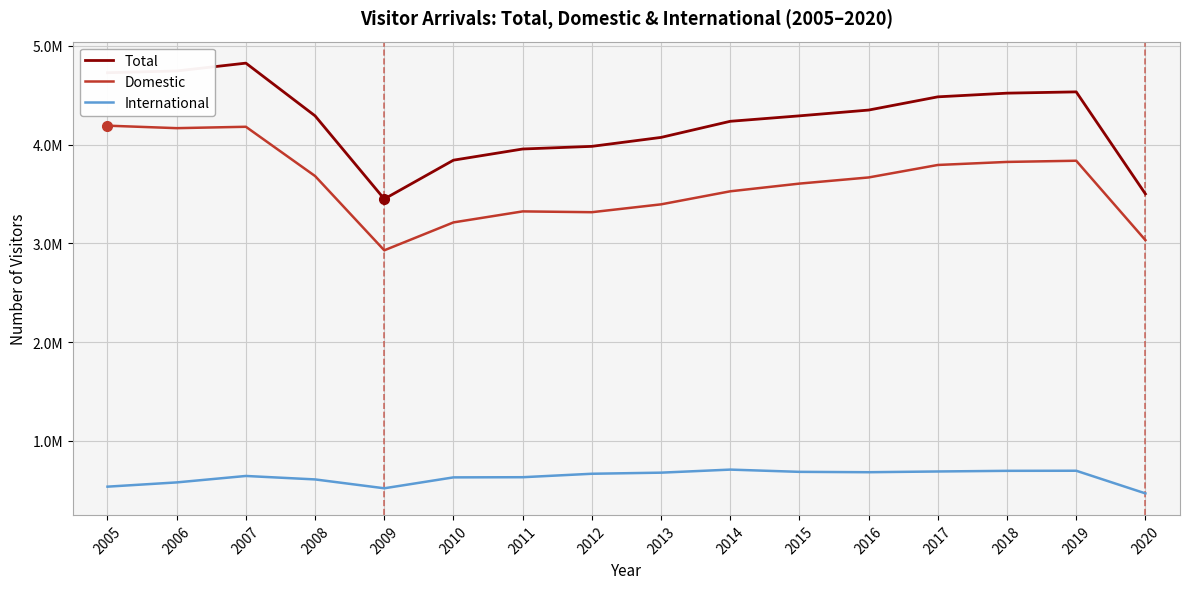

List the labels in order of International value, smallest first.

2020, 2009, 2005, 2006, 2008, 2010, 2011, 2007, 2012, 2013, 2016, 2015, 2017, 2018, 2019, 2014